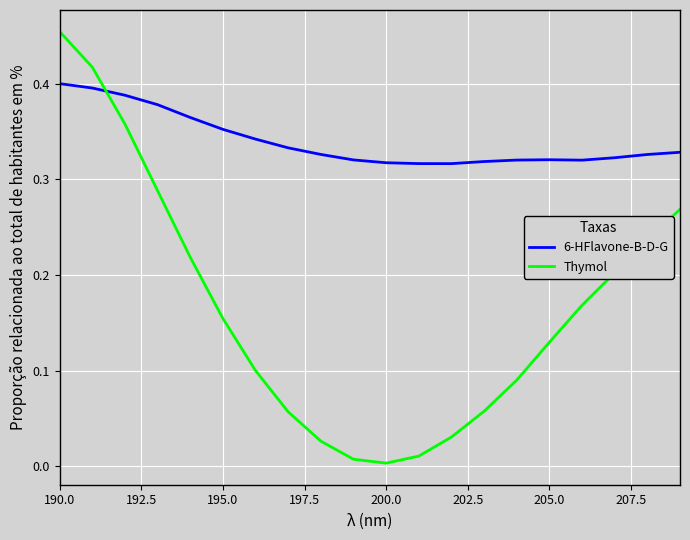

What are all the series names shown in the legend?

6-HFlavone-B-D-G, Thymol